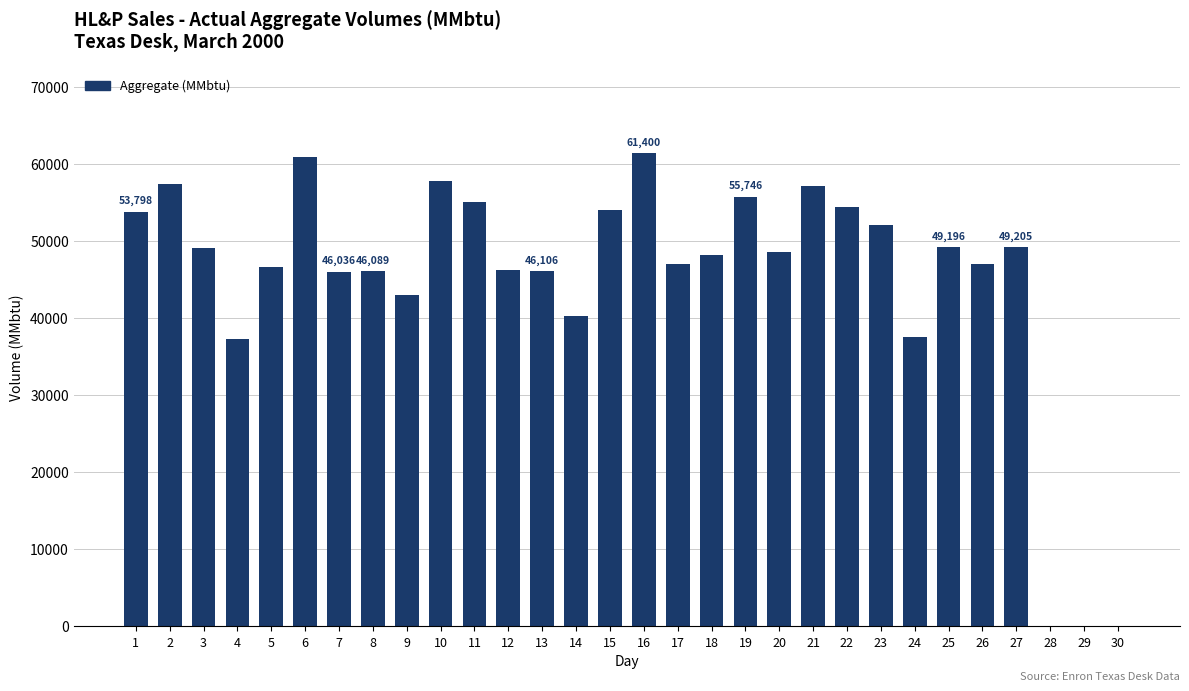

What is the maximum value shown in the chart?

61400